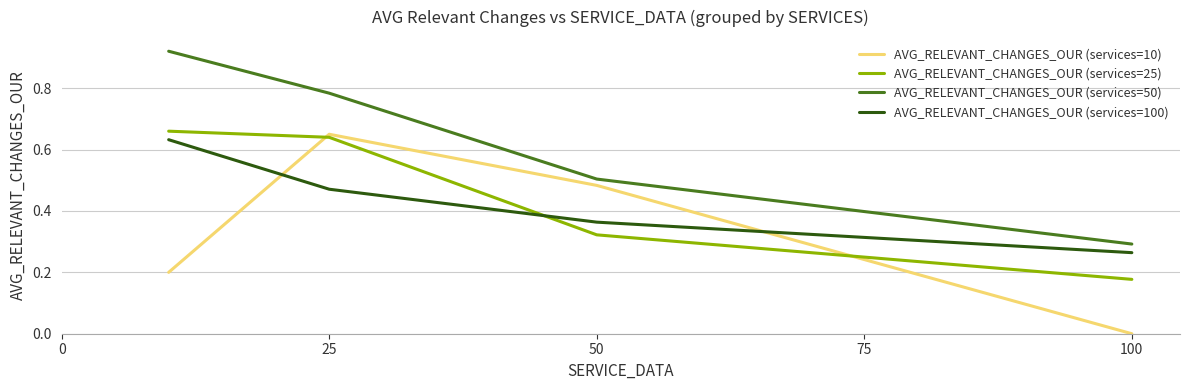

Rank the series by their maximum value, from highest to lowest.

AVG_RELEVANT_CHANGES_OUR (services=50), AVG_RELEVANT_CHANGES_OUR (services=25), AVG_RELEVANT_CHANGES_OUR (services=10), AVG_RELEVANT_CHANGES_OUR (services=100)